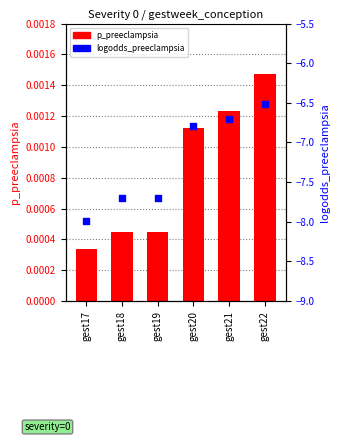

Which series has the largest Y range (max minus min)?

logodds_preeclampsia